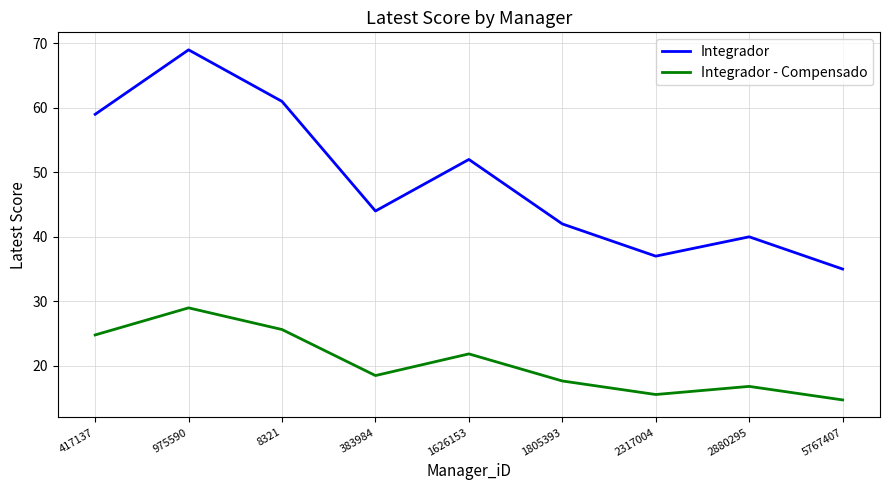

What position from the right is 8321?

7